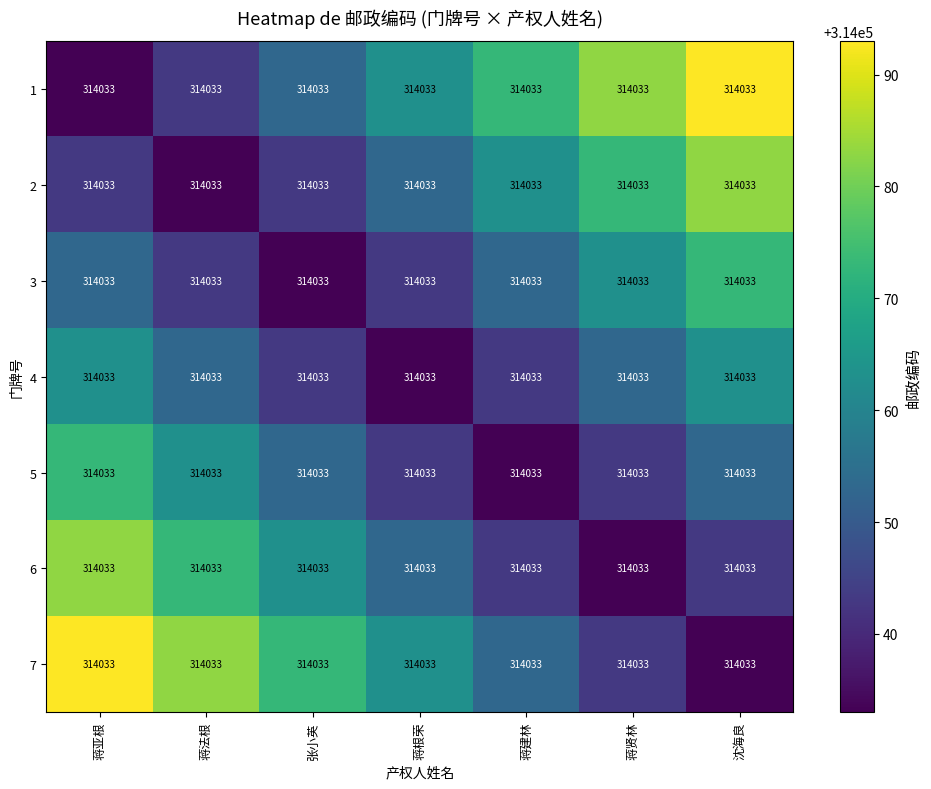

What is the difference between the second highest and minimum values in the 3 series?

30